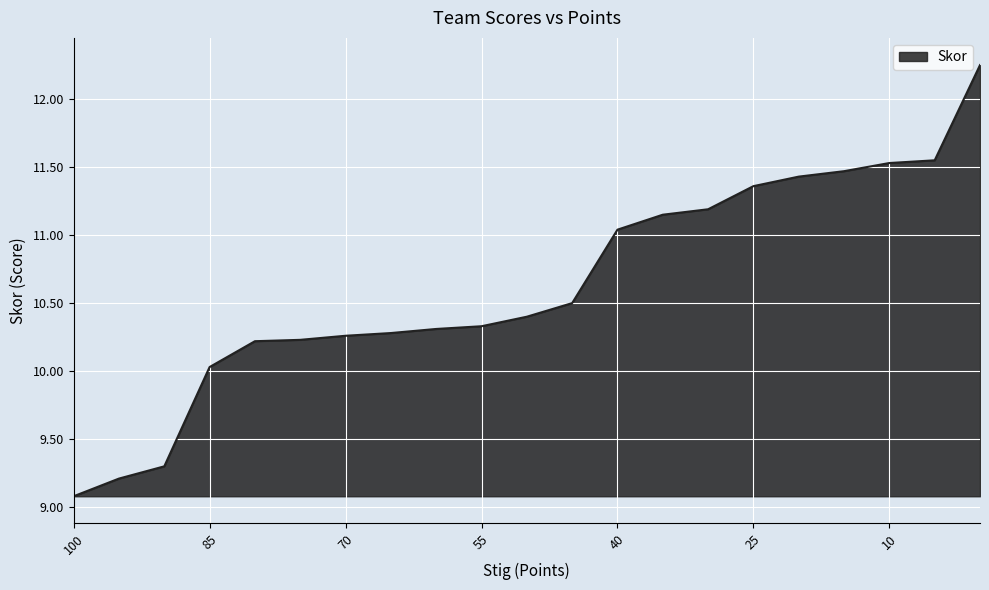

What is the value of the 2nd point from the left?

9.2